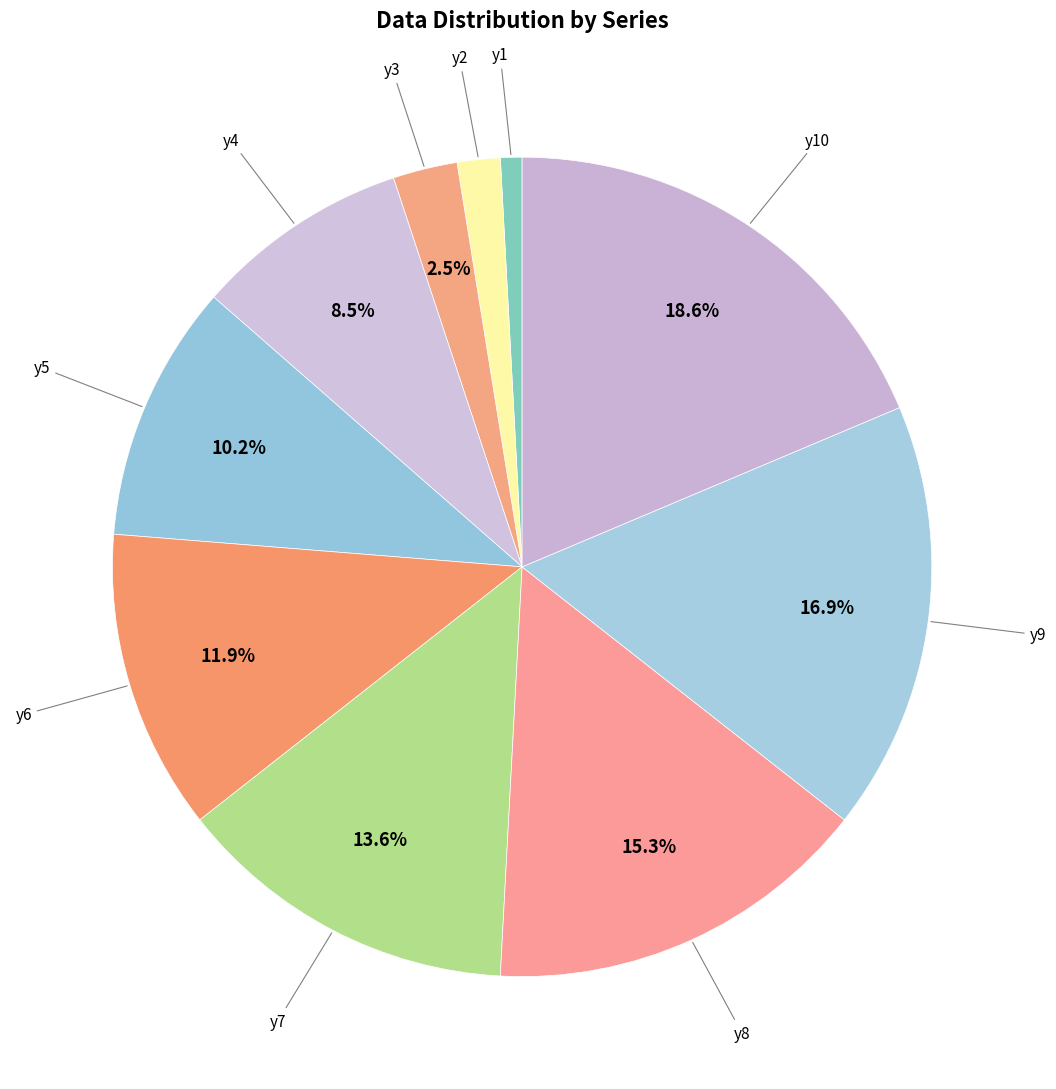

Rank the categories by value from highest to lowest.

y10, y9, y8, y7, y6, y5, y4, y3, y2, y1